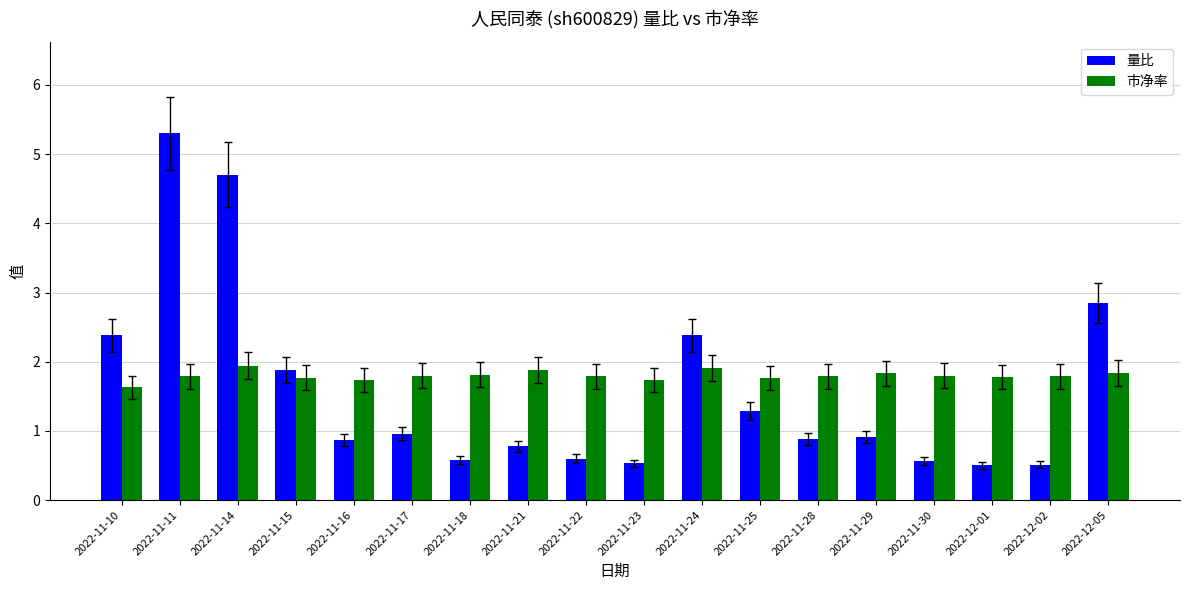

What is the difference between the highest and lowest values at 2022-11-28?

0.9